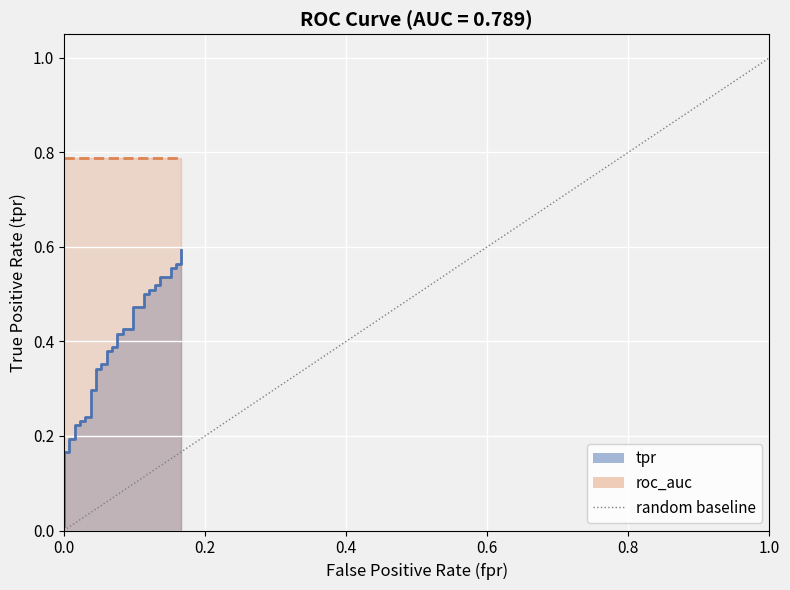

The chart shows a value of 0 at 0.0. True or false?

True